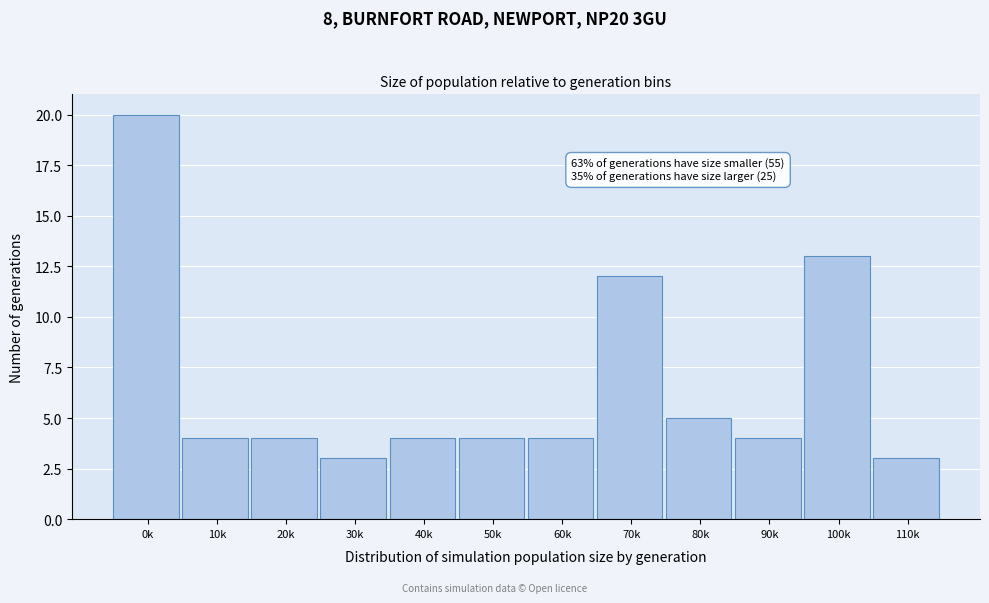

Reading left to right, what are all the values shown in this chart?

0k=20	10k=4	20k=4	30k=3	40k=4	50k=4	60k=4	70k=12	80k=5	90k=4	100k=13	110k=3